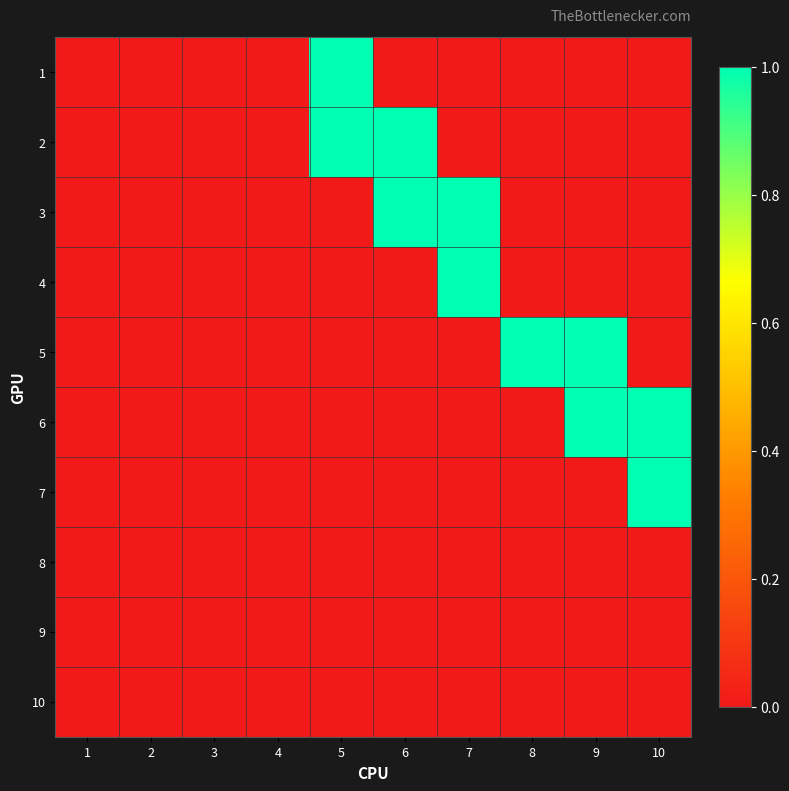

Reading left to right, list all the values displayed in this chart.

1: 1=0	2=0	3=0	4=0	5=1	6=0	7=0	8=0	9=0	10=0
2: 1=0	2=0	3=0	4=0	5=1	6=1	7=0	8=0	9=0	10=0
3: 1=0	2=0	3=0	4=0	5=0	6=1	7=1	8=0	9=0	10=0
4: 1=0	2=0	3=0	4=0	5=0	6=0	7=1	8=0	9=0	10=0
5: 1=0	2=0	3=0	4=0	5=0	6=0	7=0	8=1	9=1	10=0
6: 1=0	2=0	3=0	4=0	5=0	6=0	7=0	8=0	9=1	10=1
7: 1=0	2=0	3=0	4=0	5=0	6=0	7=0	8=0	9=0	10=1
8: 1=0	2=0	3=0	4=0	5=0	6=0	7=0	8=0	9=0	10=0
9: 1=0	2=0	3=0	4=0	5=0	6=0	7=0	8=0	9=0	10=0
10: 1=0	2=0	3=0	4=0	5=0	6=0	7=0	8=0	9=0	10=0